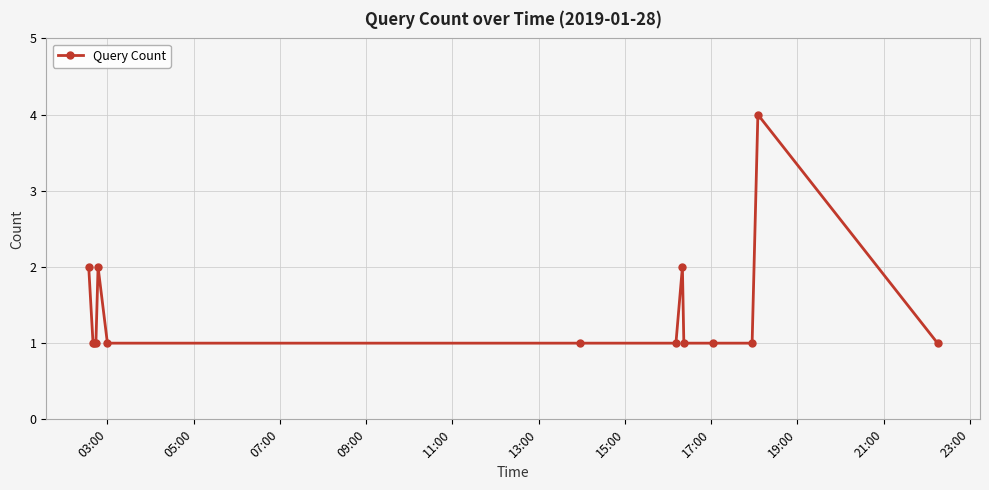

True or false: there are more than 0 points higher than both neighbors.

True